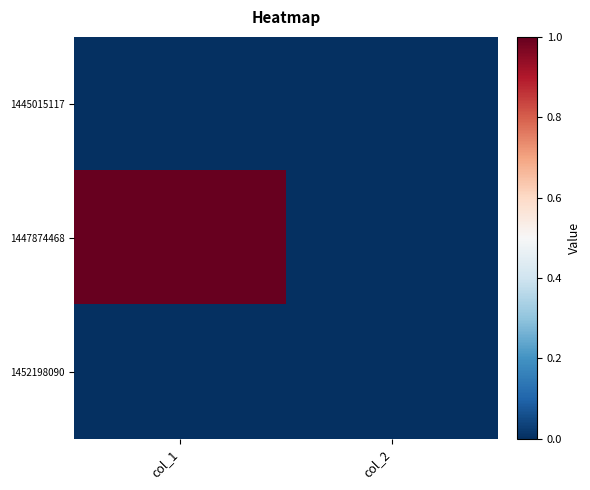

Which label corresponds to the largest value in the chart?

col_1